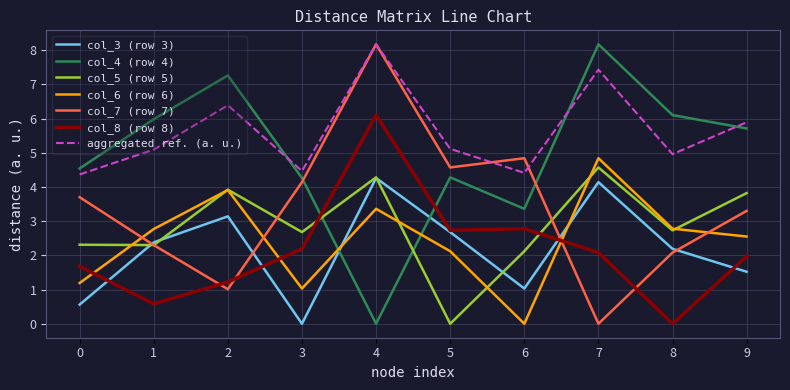

How many lines are shown in the chart?

7